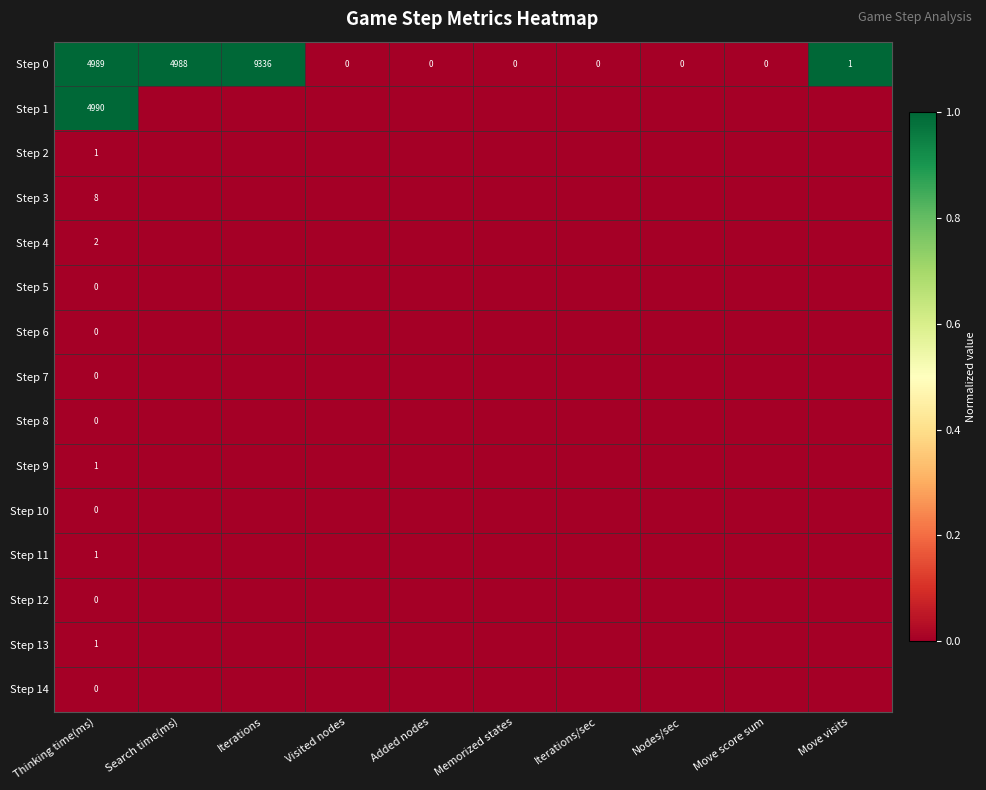

Is it true that Step 0 equals -2862 at Iterations/sec?

False